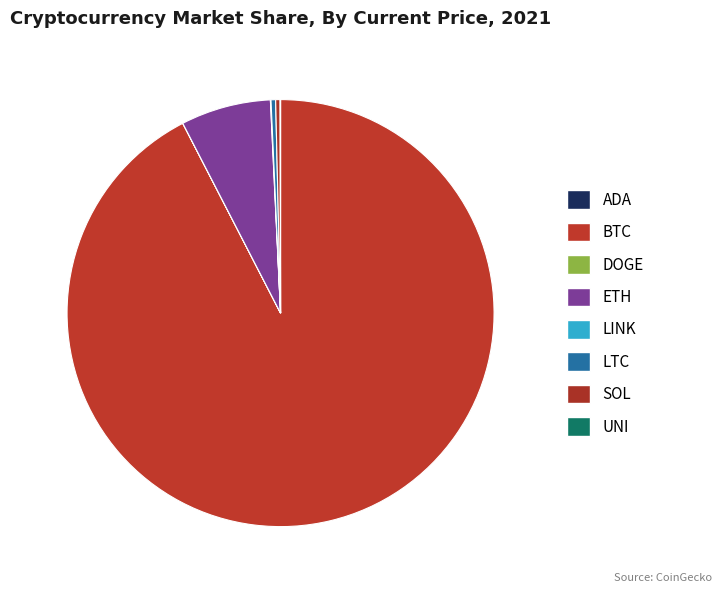

Is it true that LINK is 0% of the pie?

True